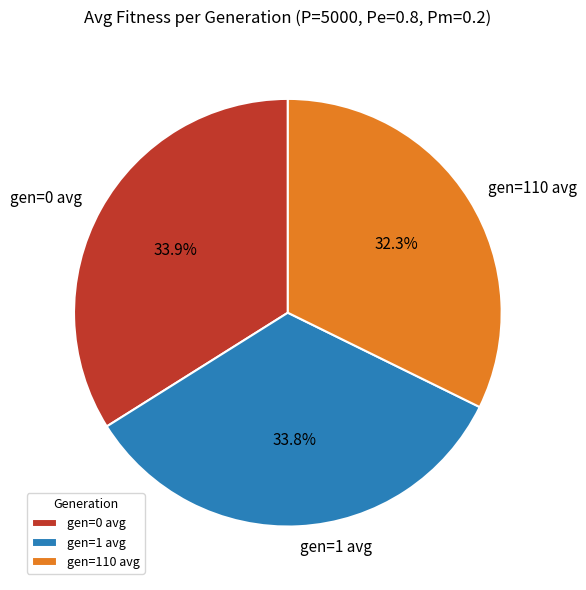

Between gen=110 avg and gen=0 avg, which is larger?

gen=0 avg